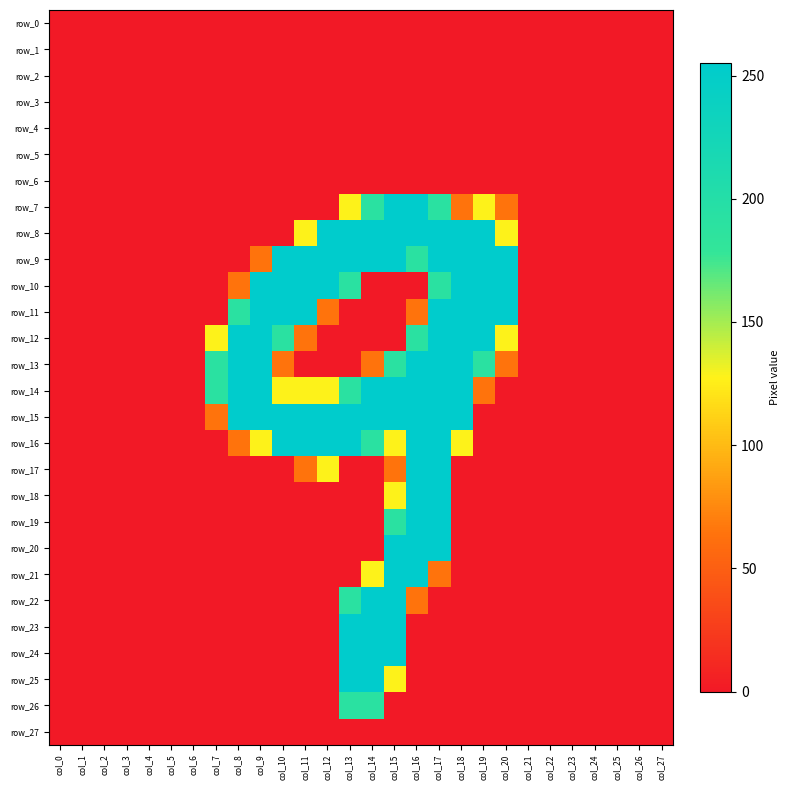

What is the total value across all series at col_9?

1722